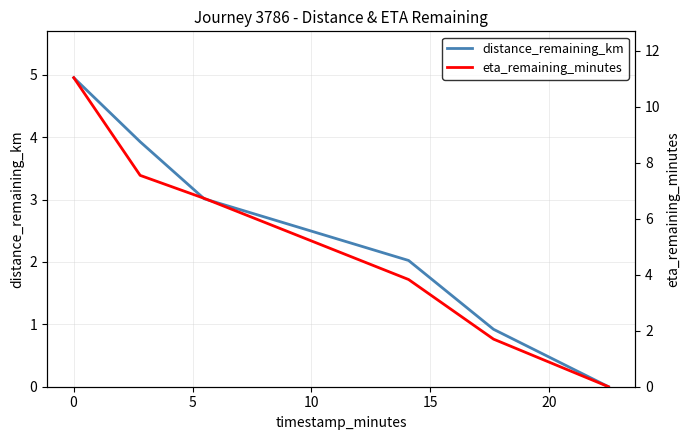

How many data points in distance_remaining_km are above 3?

3